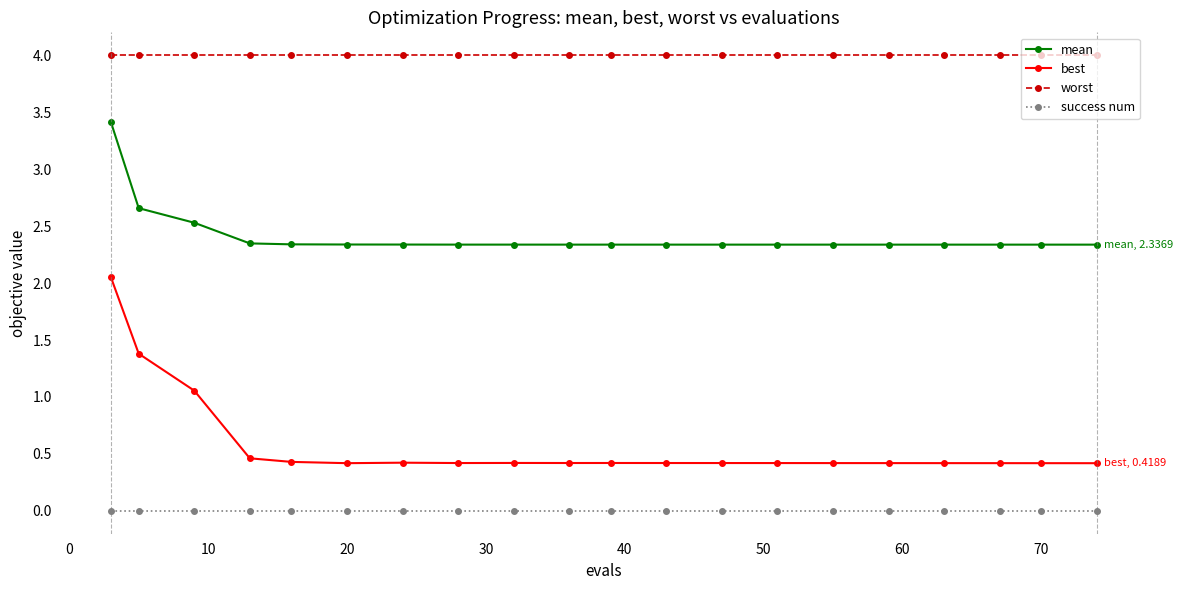

Count the number of categories in the chart.

20